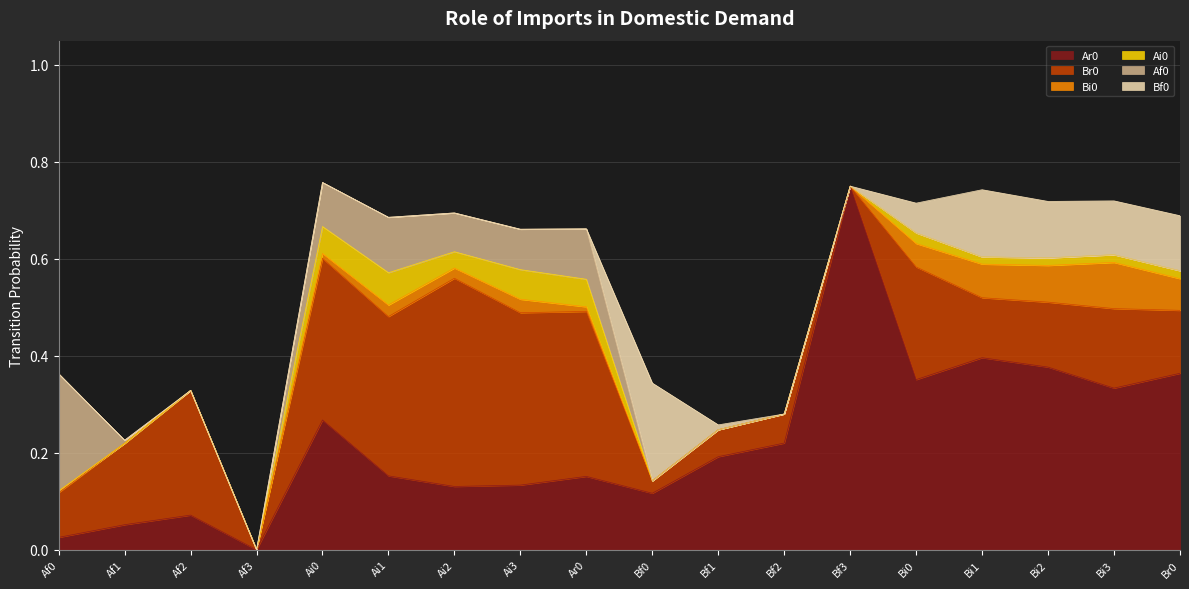

In Bf0, how many points are higher than both neighbors (excluding endpoints)?

2